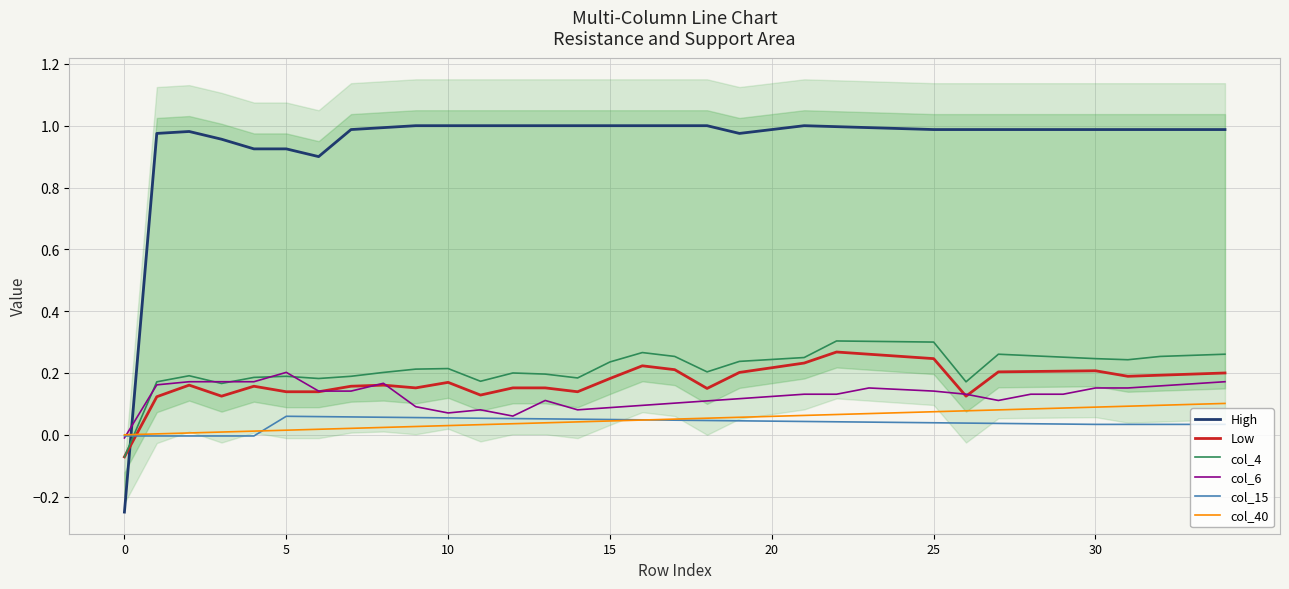

How many positive values does the col_15 series have?

30